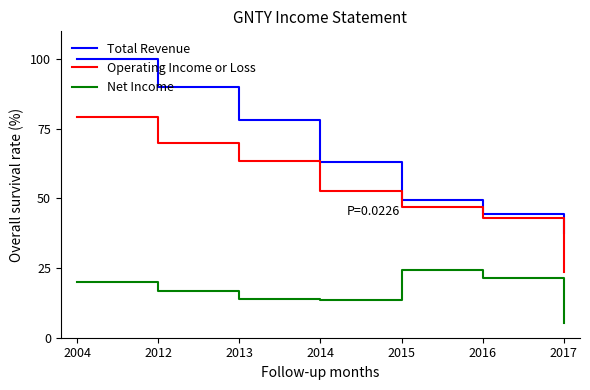

What is the maximum value shown in the chart?

100.0